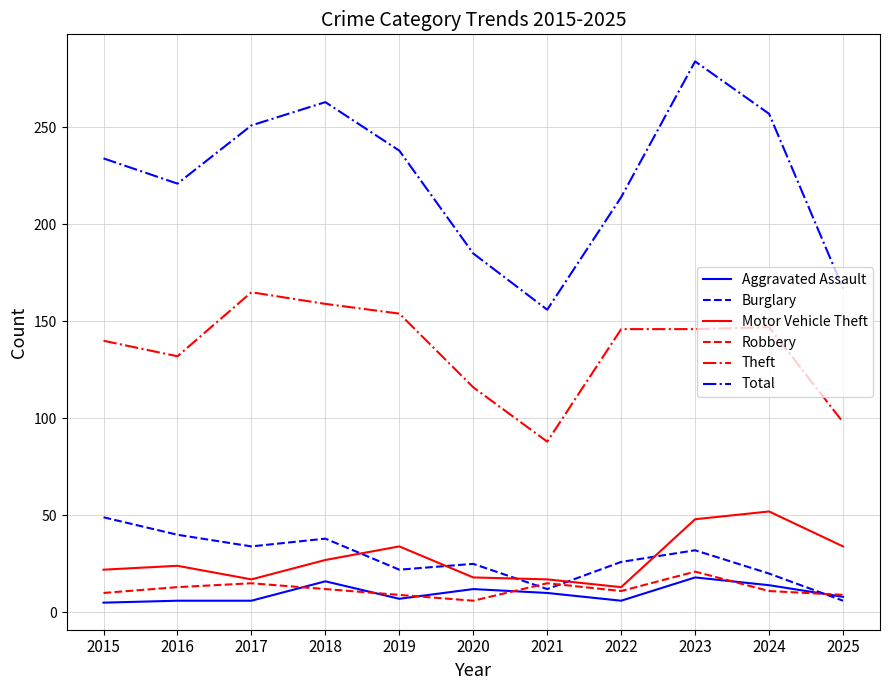

Rank the series by their maximum value, from lowest to highest.

Aggravated Assault, Robbery, Burglary, Motor Vehicle Theft, Theft, Total